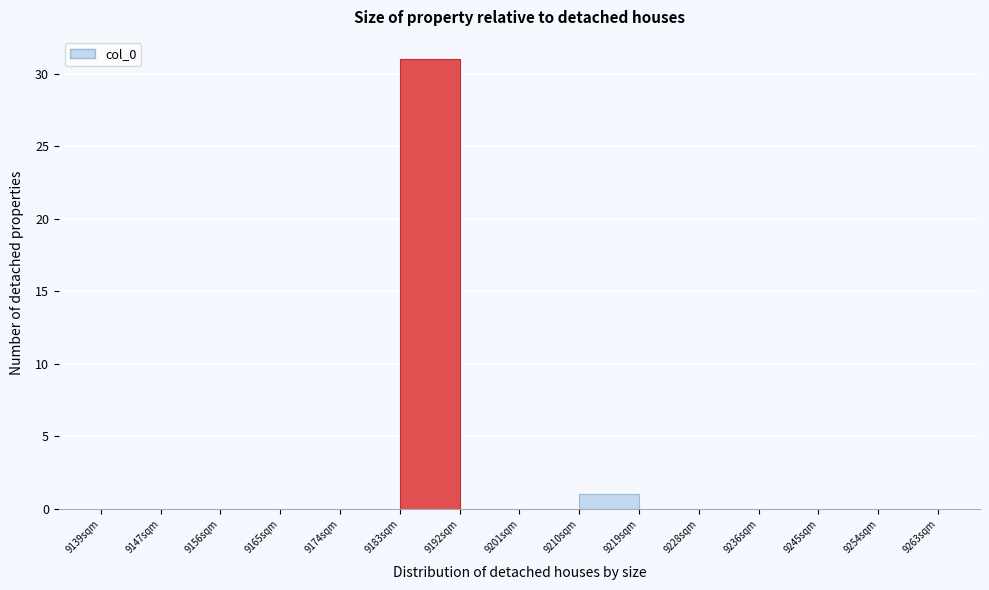

Reading left to right, list every bar in this chart as the range it spans on the x-axis followed by its height. Neither the bar edges nor the heights are printed on the chart, so give them approximately, as read against the axes.

9139 to 9148: 0
9148 to 9157: 0
9157 to 9166: 0
9166 to 9175: 0
9175 to 9184: 0
9184 to 9192: 31
9192 to 9201: 0
9201 to 9210: 0
9210 to 9219: 1
9219 to 9228: 0
9228 to 9237: 0
9237 to 9246: 0
9246 to 9255: 0
9255 to 9264: 0